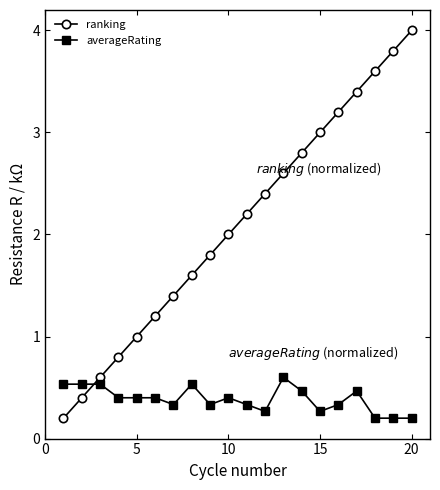

What is the value of the ranking point at the 5th from the left?

1.0